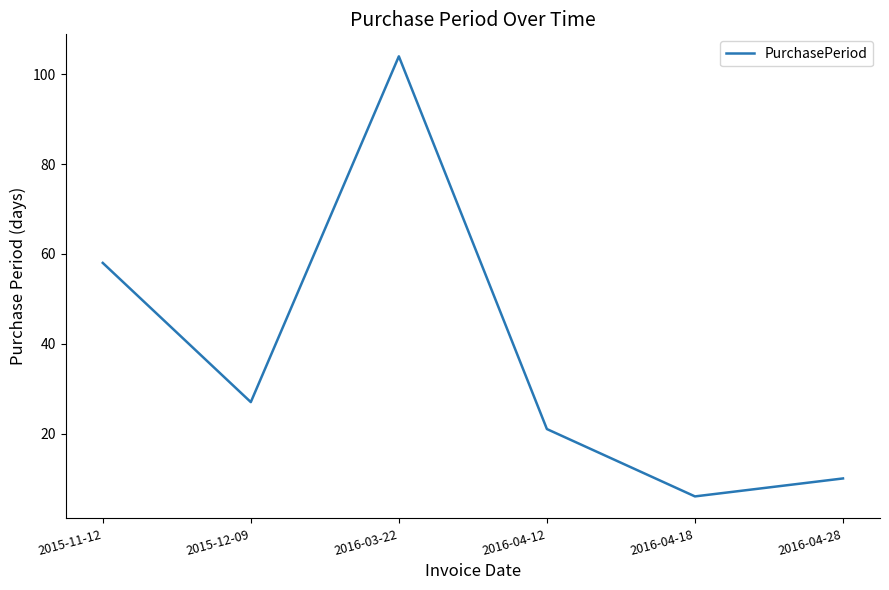

What position from the right is 2015-11-12?

6